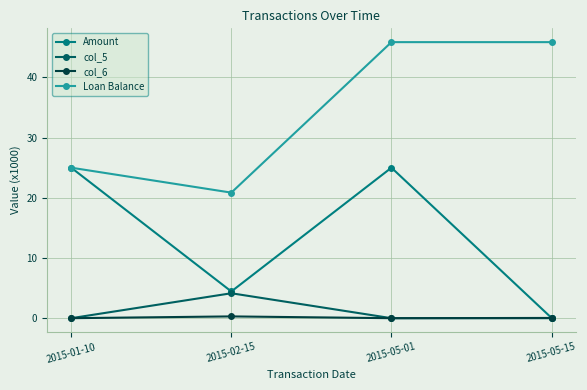

True or false: col_5 has more than 2 points higher than both neighbors.

False